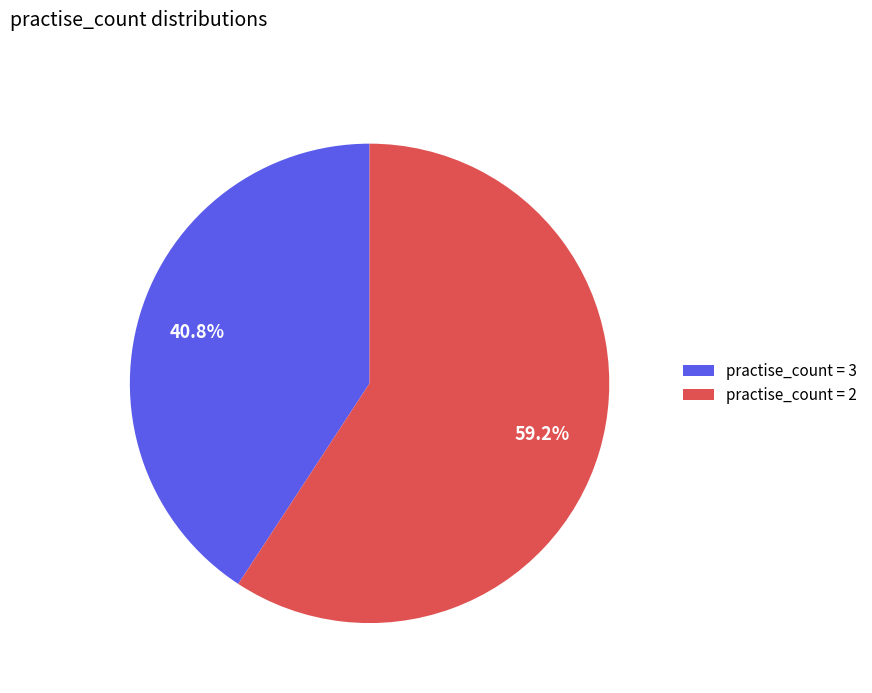

Is there any slice that represents more than half of the pie?

Yes